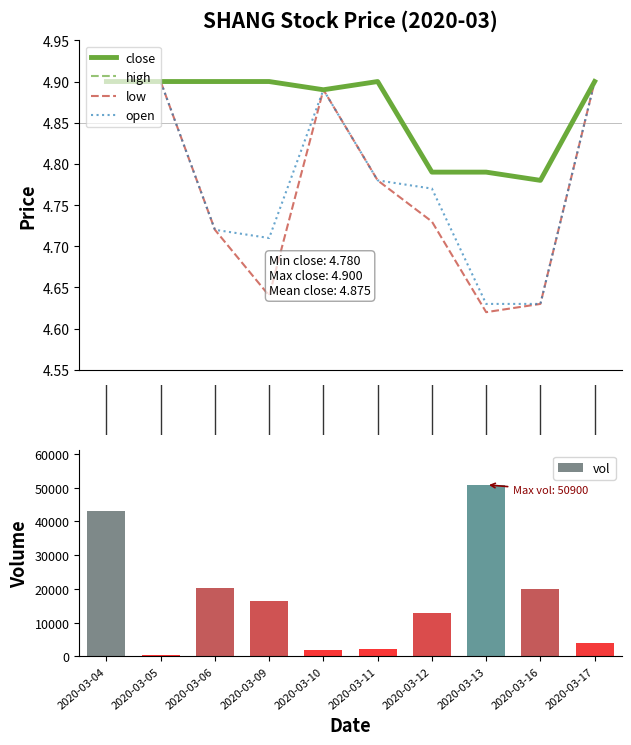

What is the difference between the highest and lowest values at 7?

50895.4